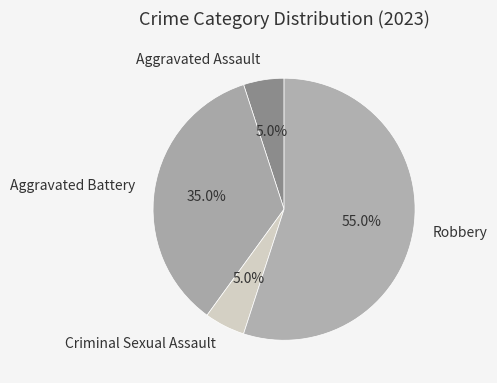

To the nearest percent, what is the difference between the largest and smallest slice percentages?

50%